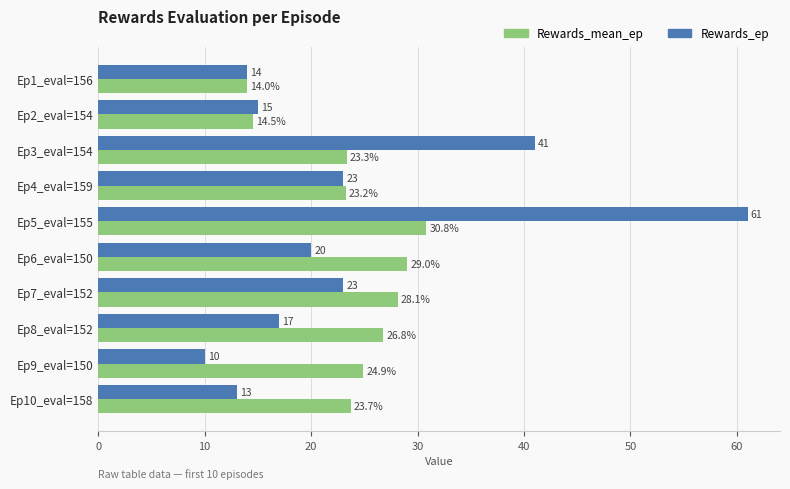

Is it true that Rewards_ep equals 13.0 at Ep4_eval=159?

False